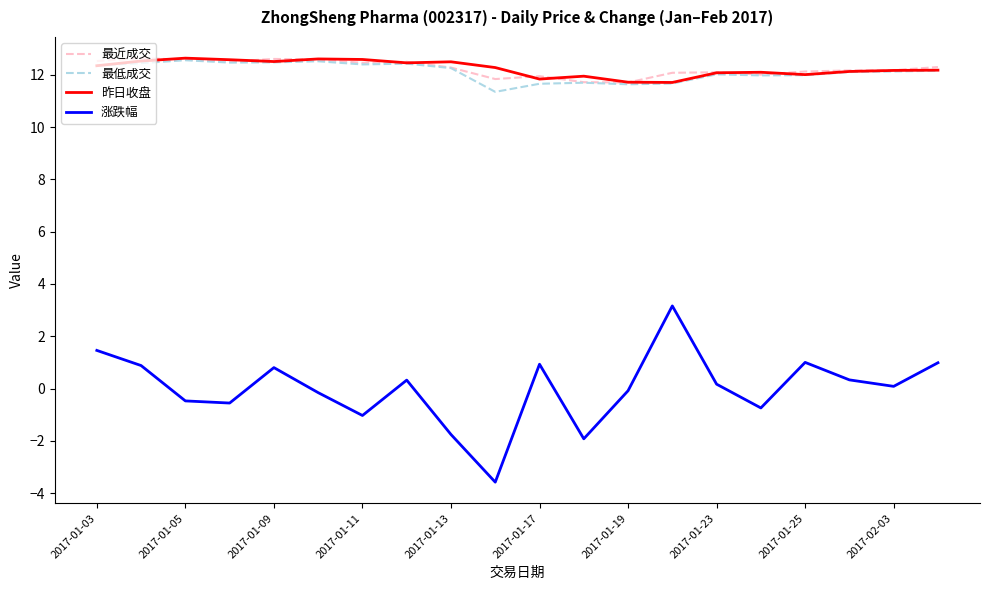

True or false: 最低成交 and 涨跌幅 intersect in this chart.

False